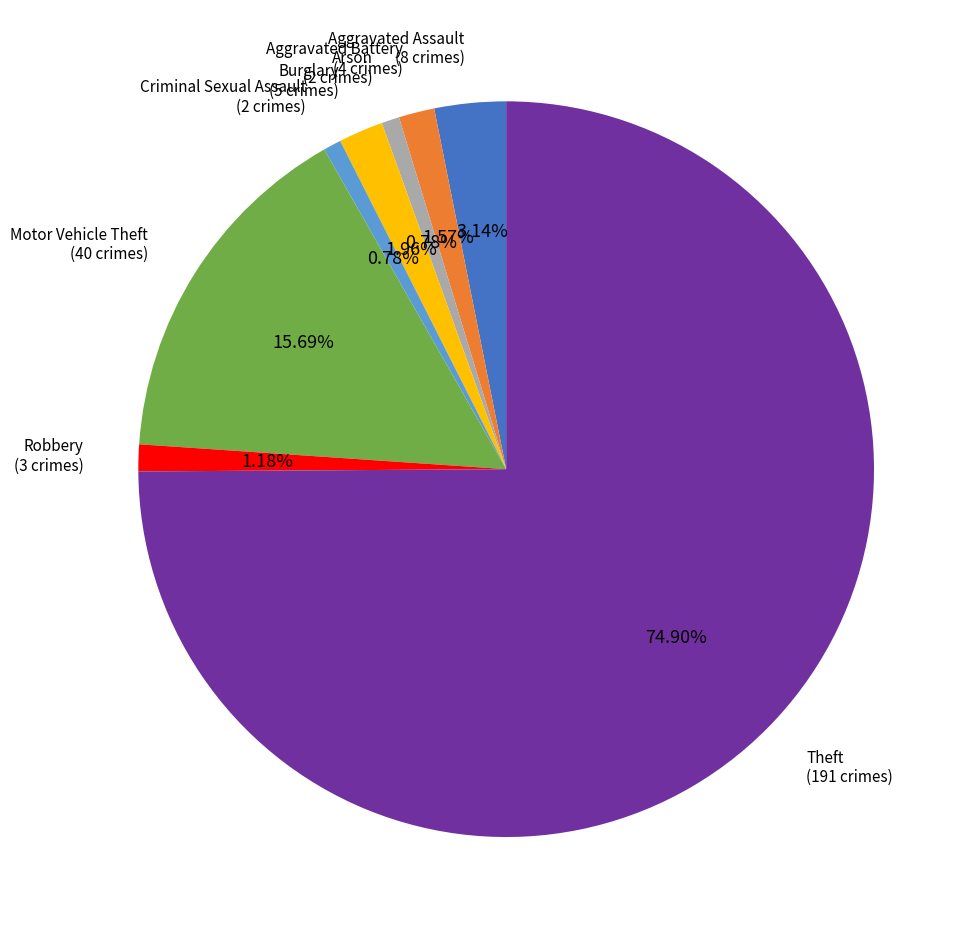

What is the ratio of the value at Criminal Sexual Assault to the value at Aggravated Battery?

0.5